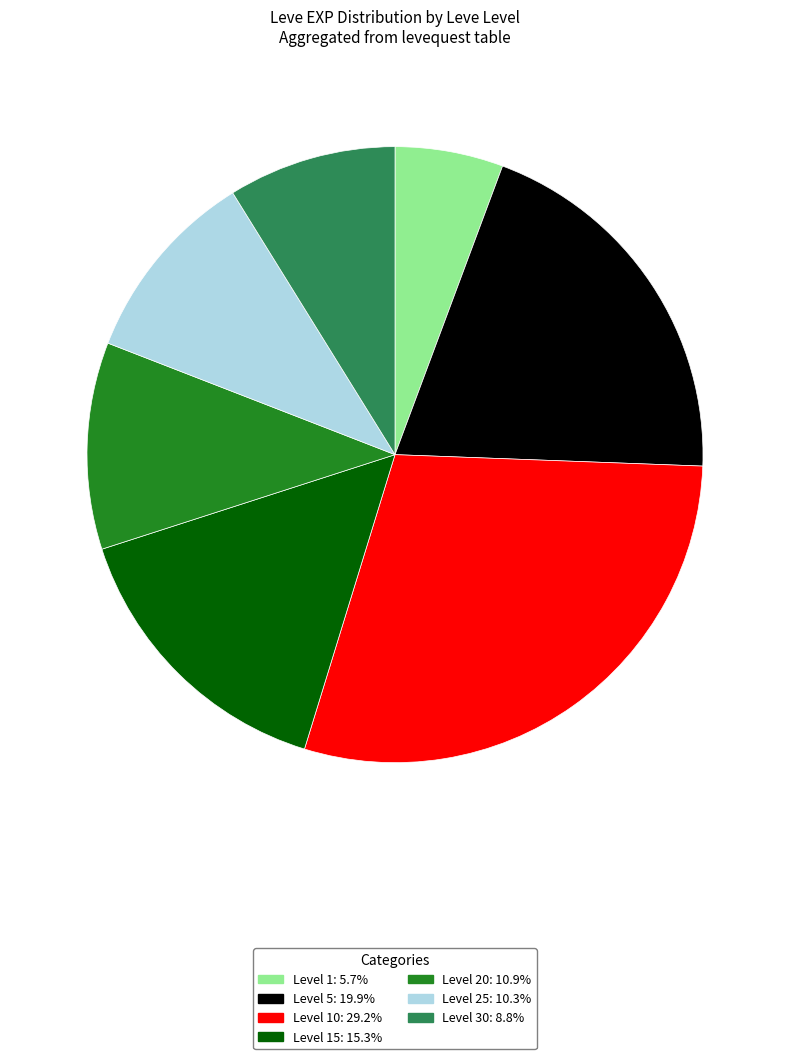

Is there any slice that represents more than half of the pie?

No